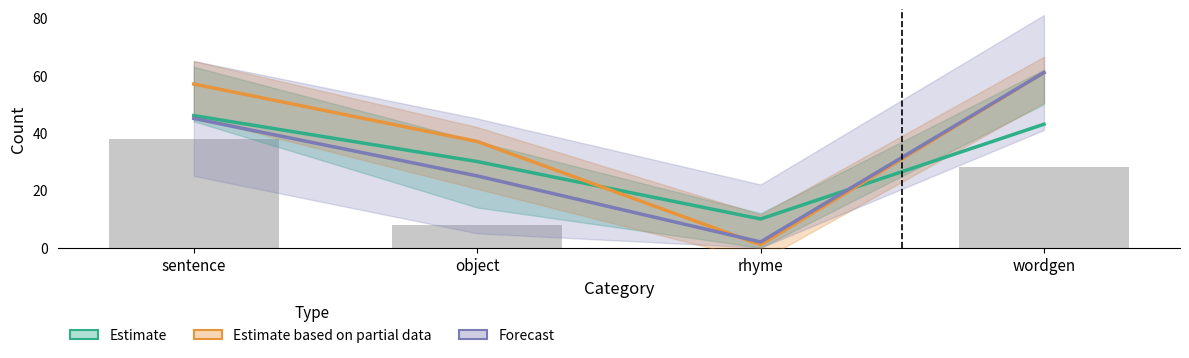

What is the label of the 1st bar from the right?

wordgen